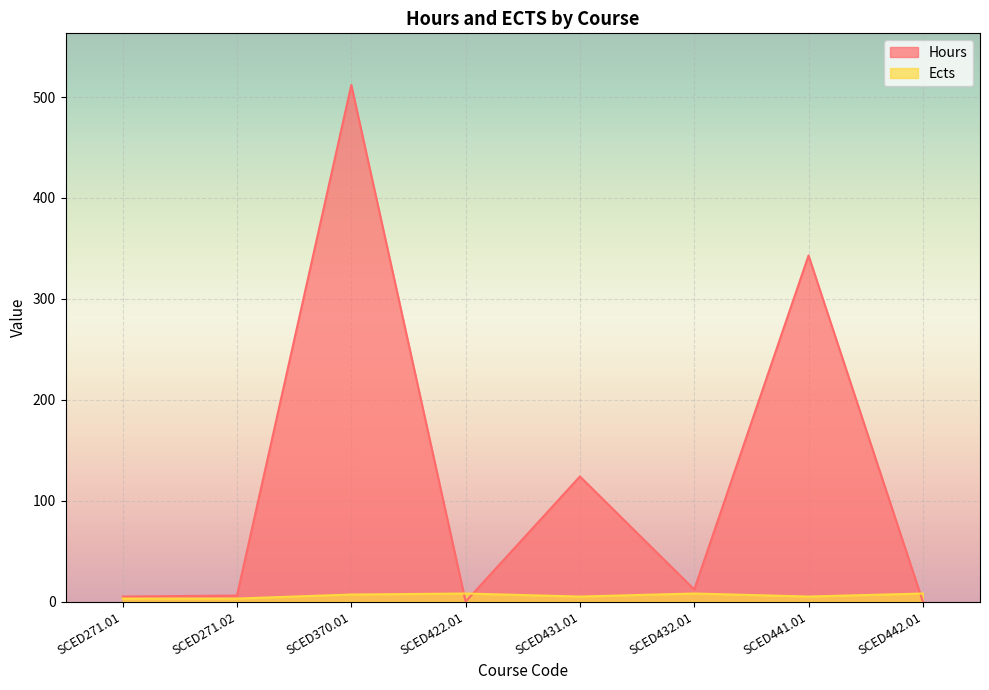

What is the sum of the Ects values at SCED271.01 and SCED442.01?

11